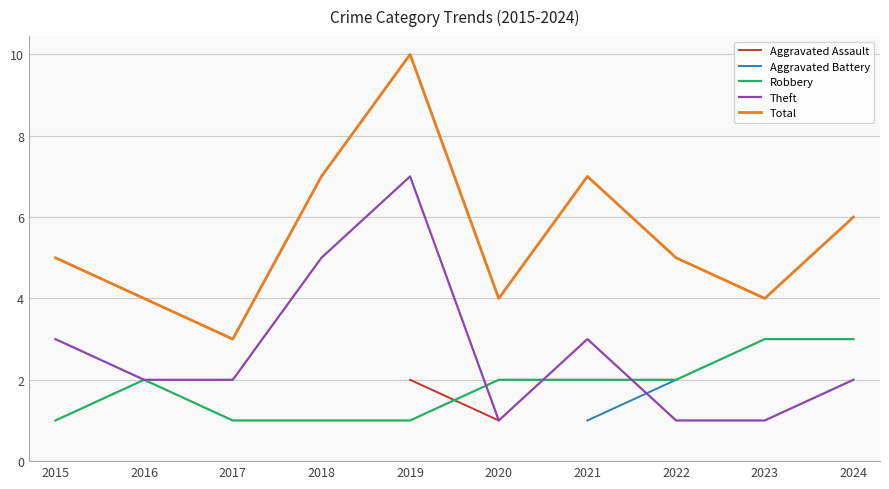

What is the highest value of the Total series?

10